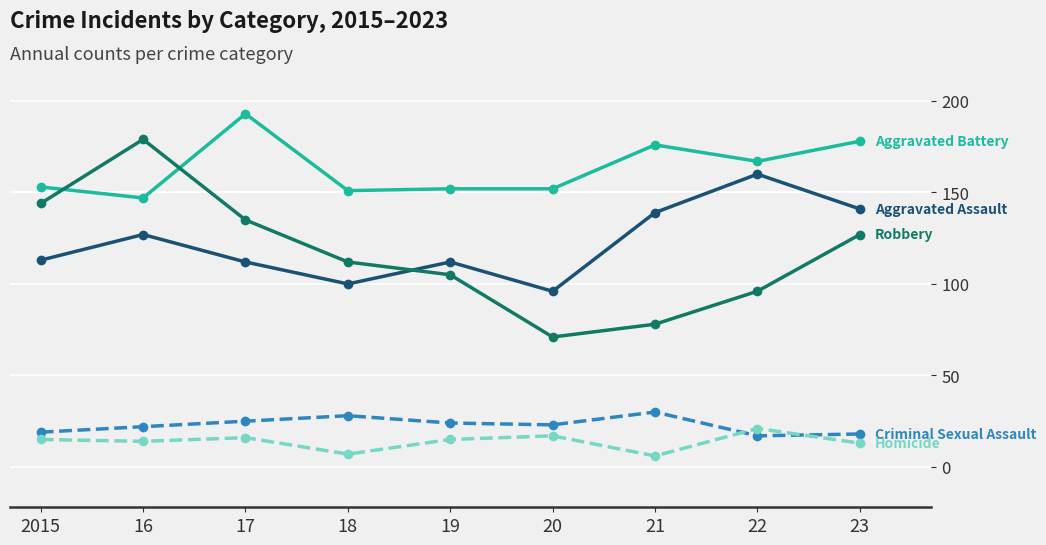

What is the label of the 3rd point from the right?

21